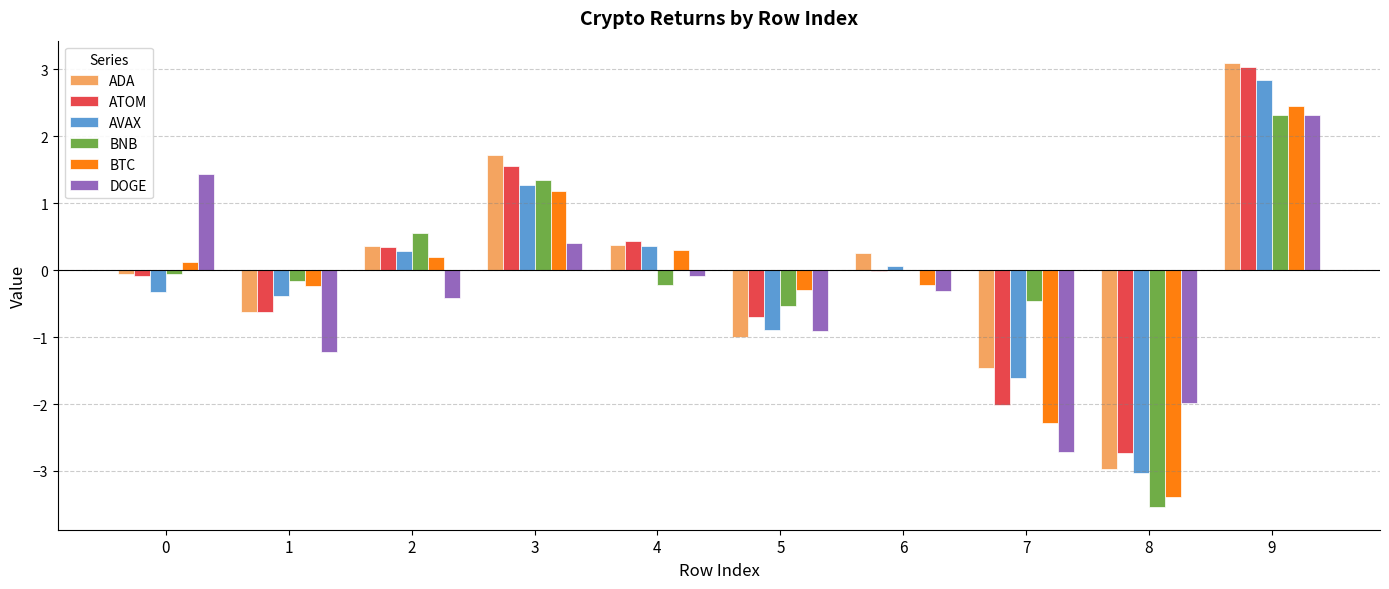

At which category is the sum across all series the highest?

9